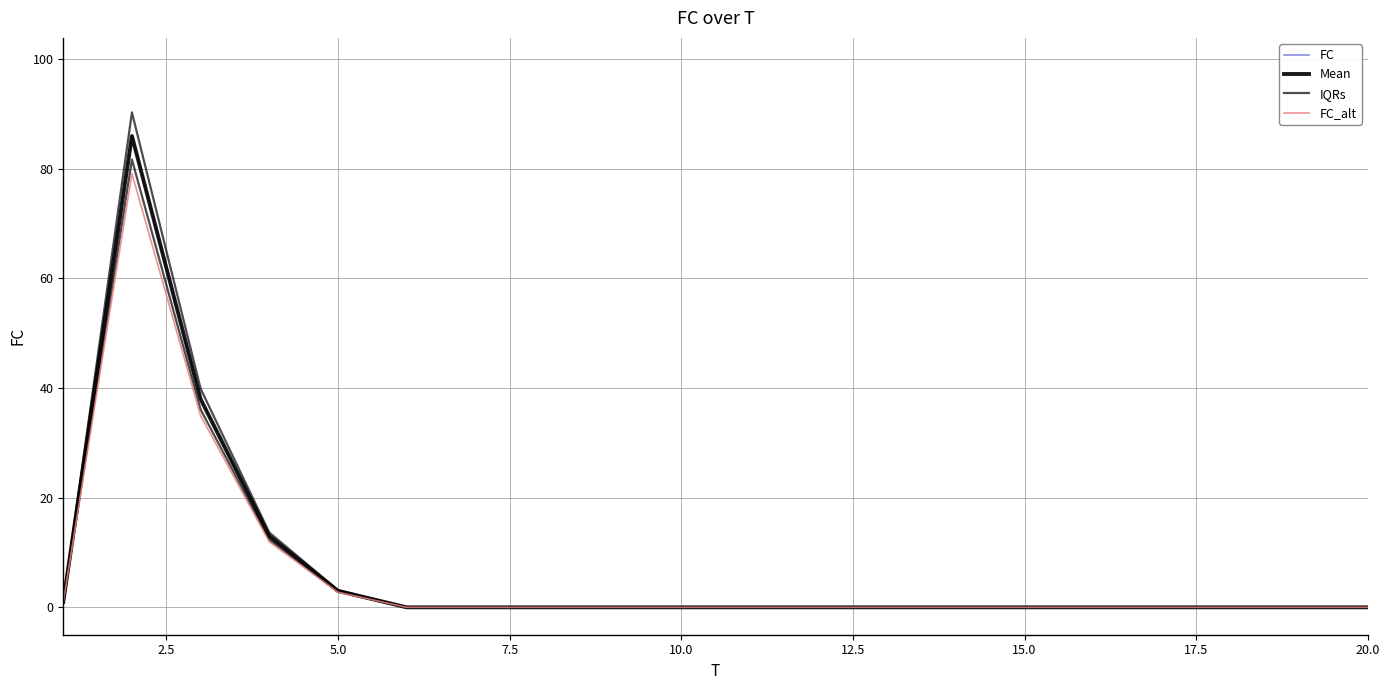

Is the value of Mean at 10.0 greater than the value of IQRs at 17?

Yes